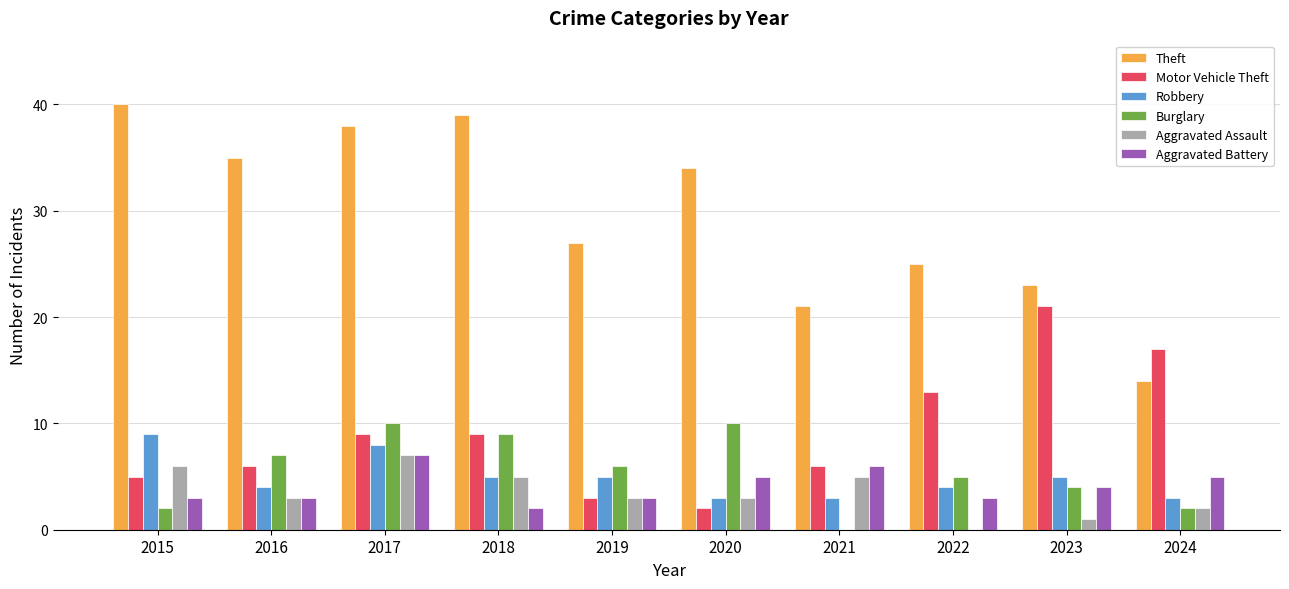

What is the total value across all series at 2024?

43